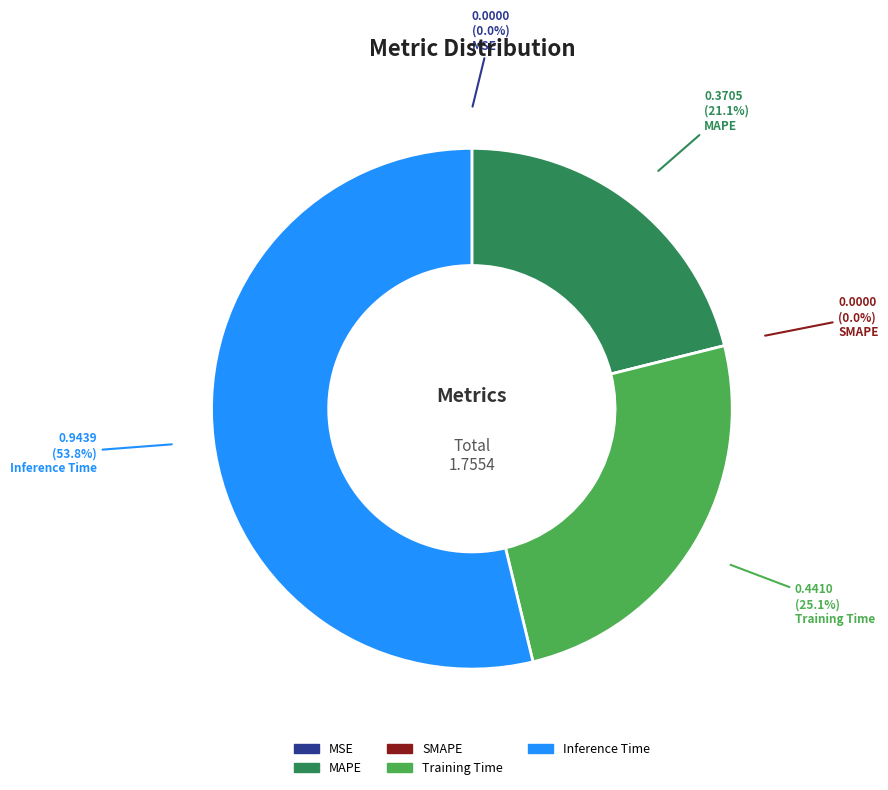

To the nearest percent, what portion does MAPE represent?

21%